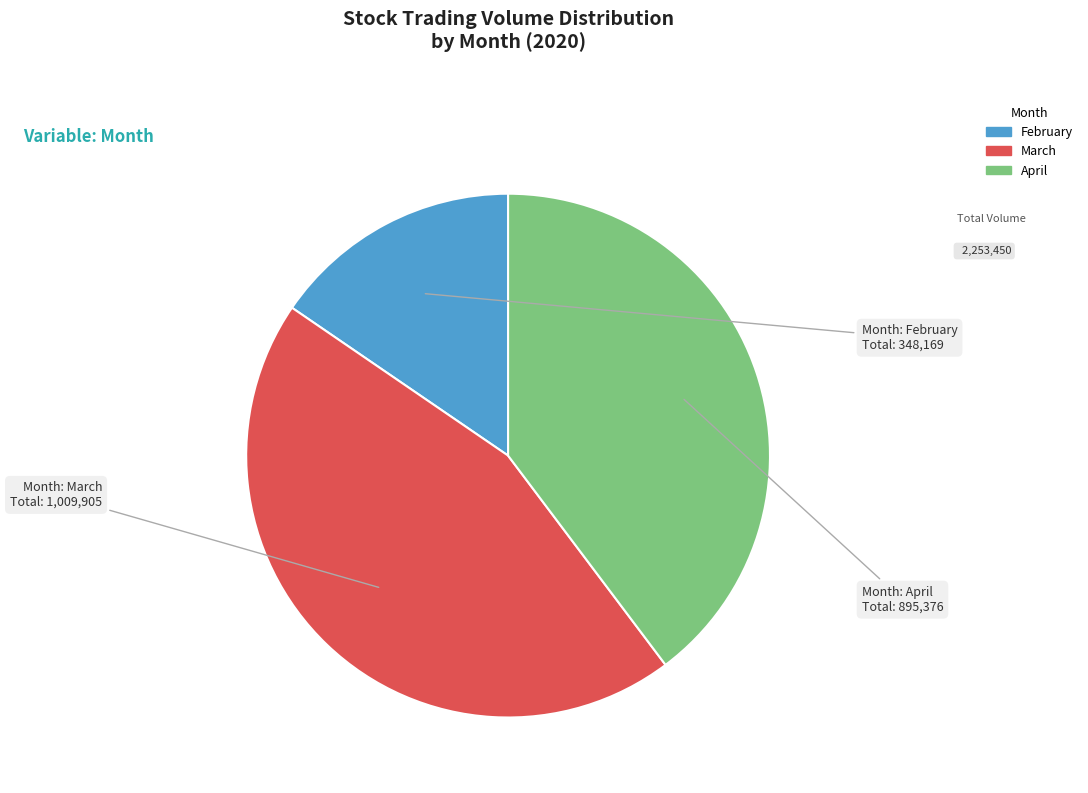

How many segments does this pie chart have?

3